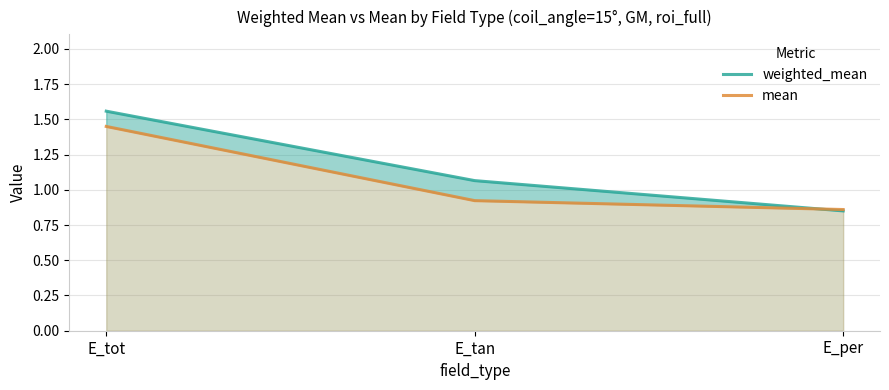

What is the sum of the weighted_mean values at E_tan and E_tot?

2.6